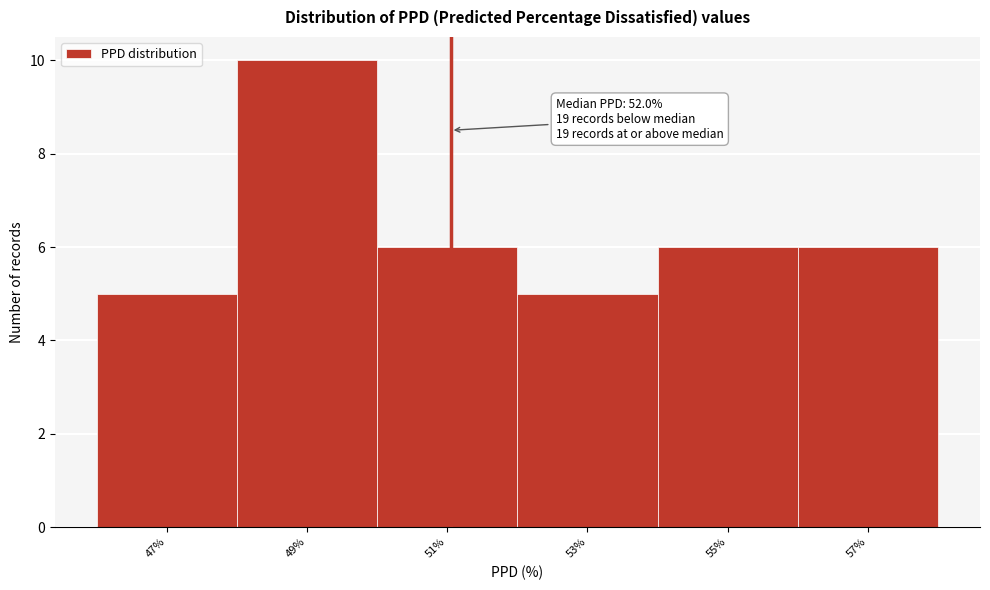

Reading right to left, what are all the values shown in this chart?

6	6	5	6	10	5